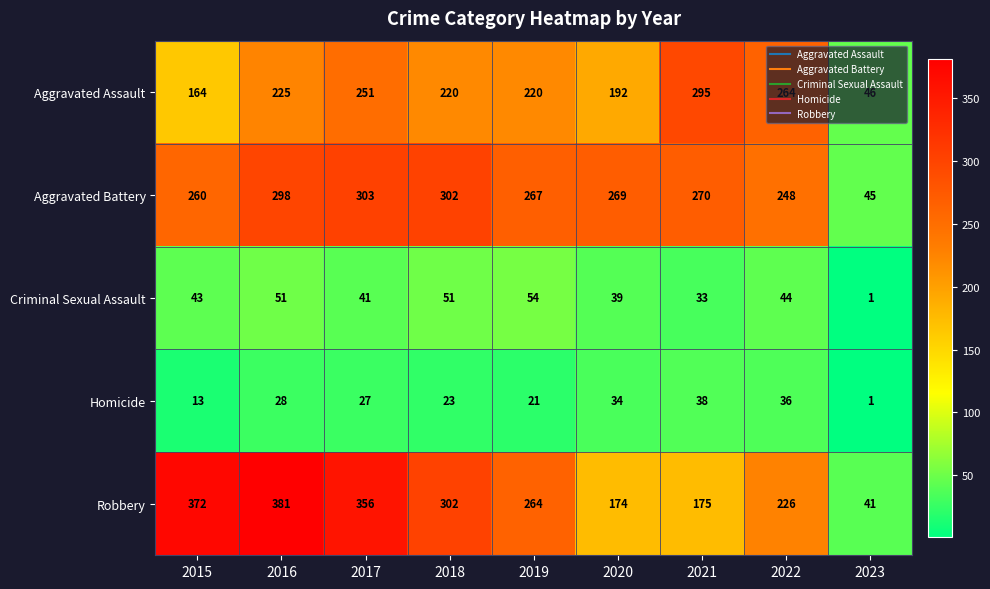

Which series has the widest spread of values?

Robbery